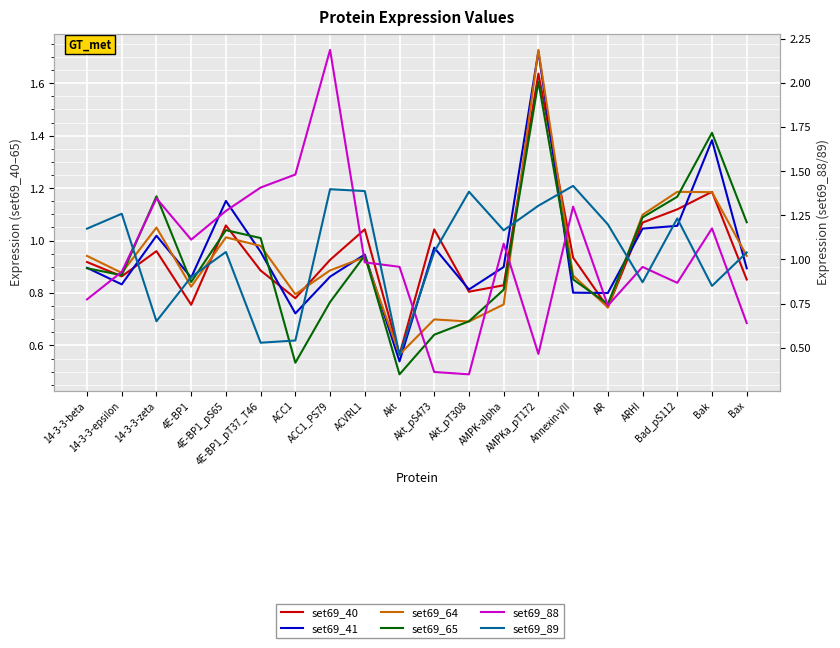

Which category has the highest value in the set69_41 series?

AMPKa_pT172